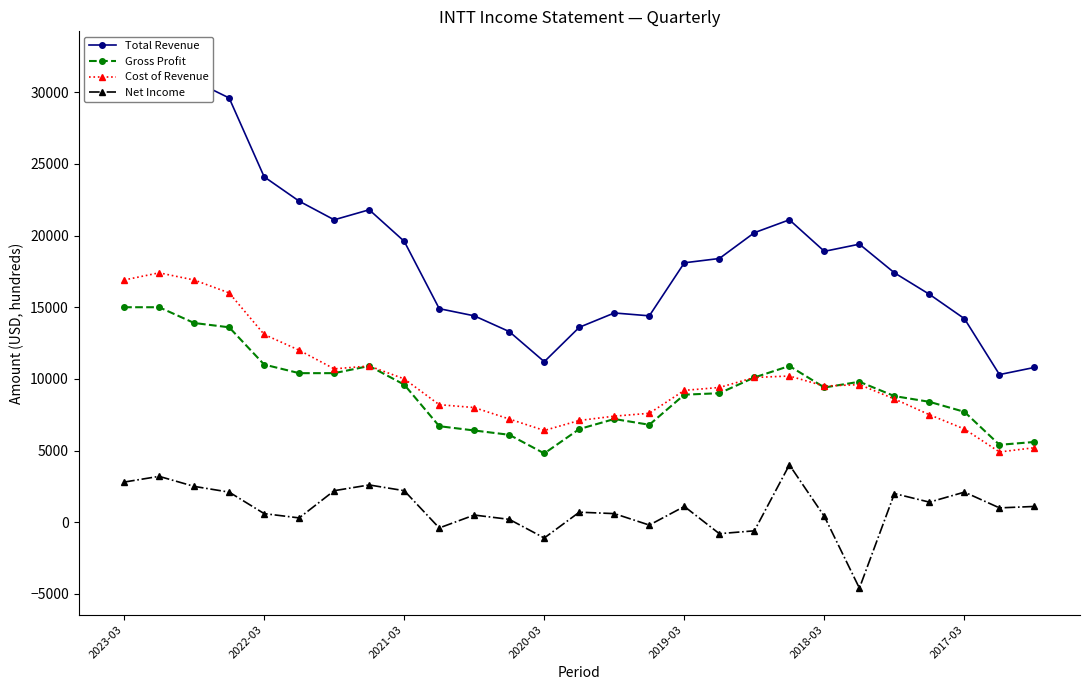

True or false: Gross Profit has more than 1 interior local peaks.

True